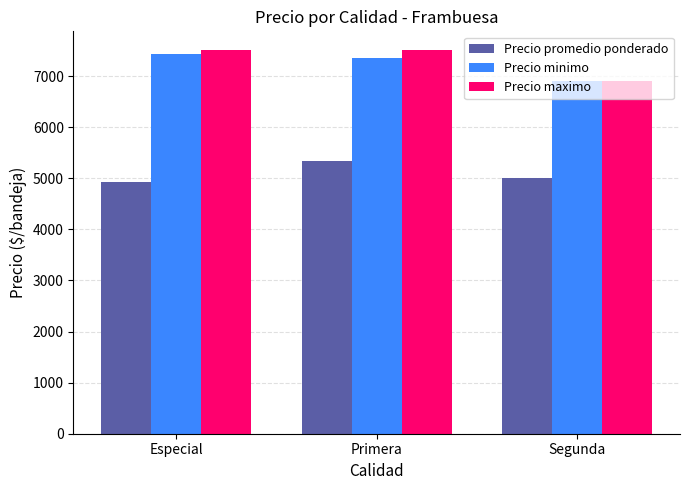

How many bars are there in total?

9